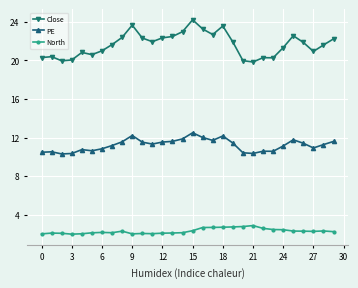

True or false: North and PE cross at least once.

False